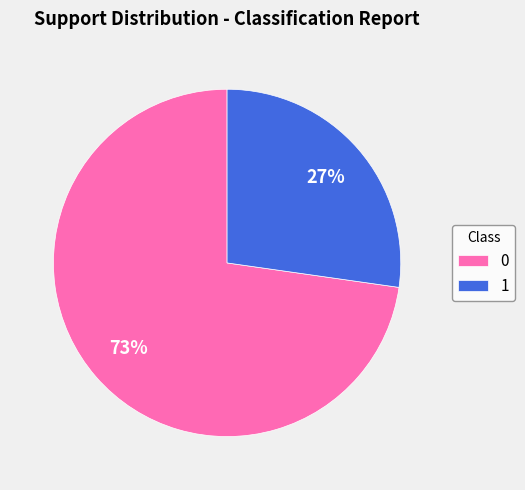

How many segments does this pie chart have?

2